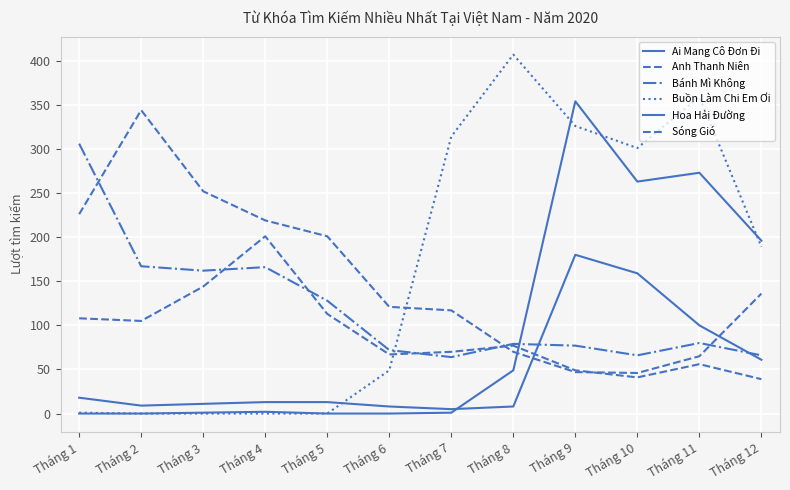

How many intersections are there between Sóng Gió and Hoa Hải Đường?

1